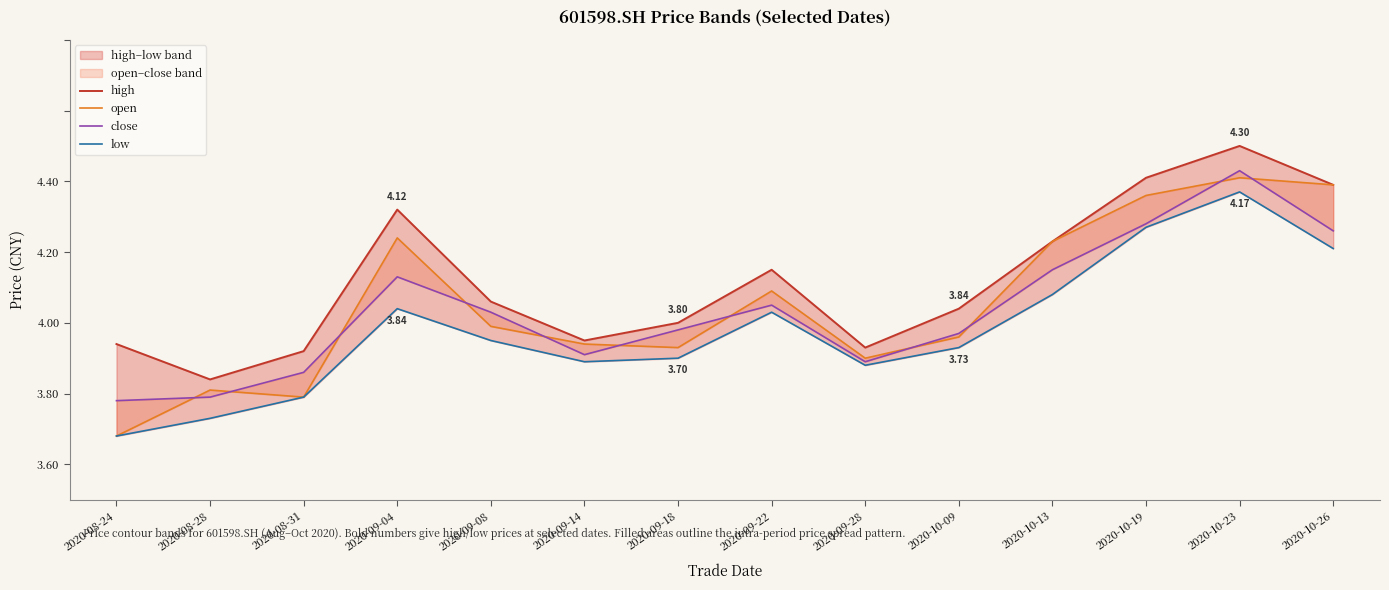

What is the label of the 4th point from the right?

2020-10-13